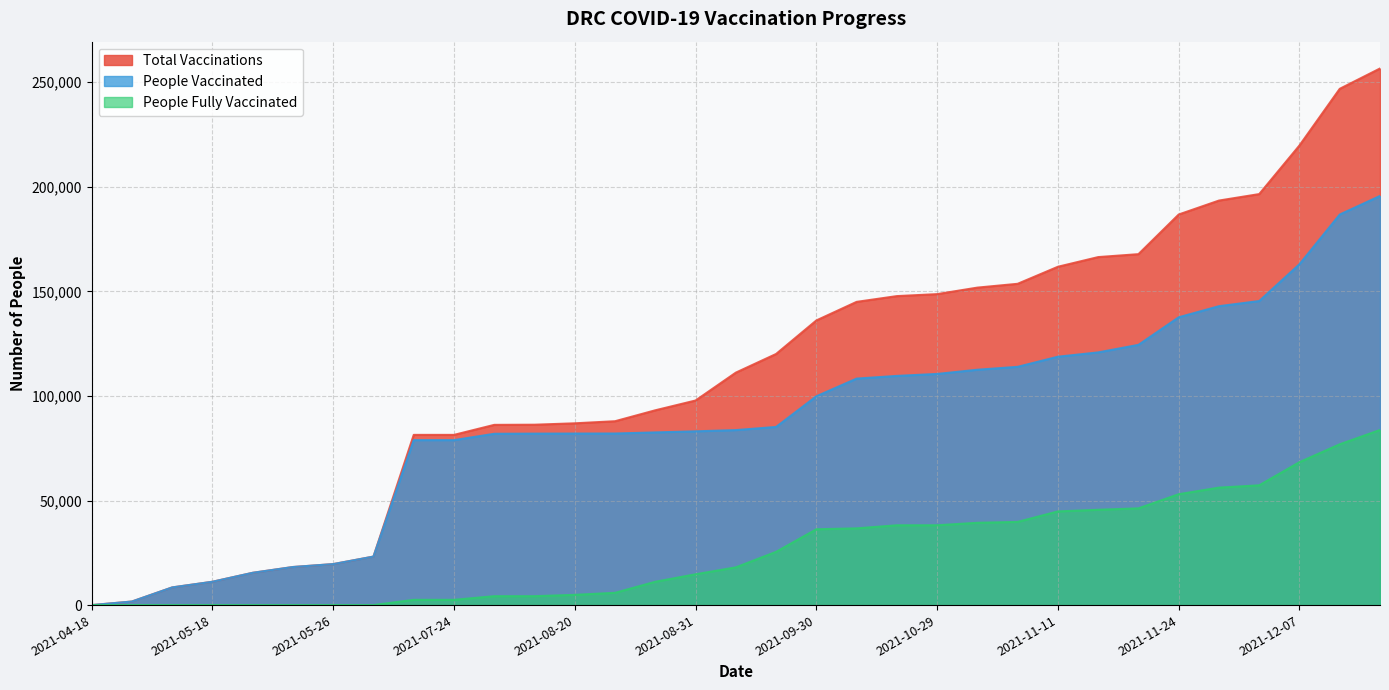

Which series has the largest range (max minus min)?

Total Vaccinations